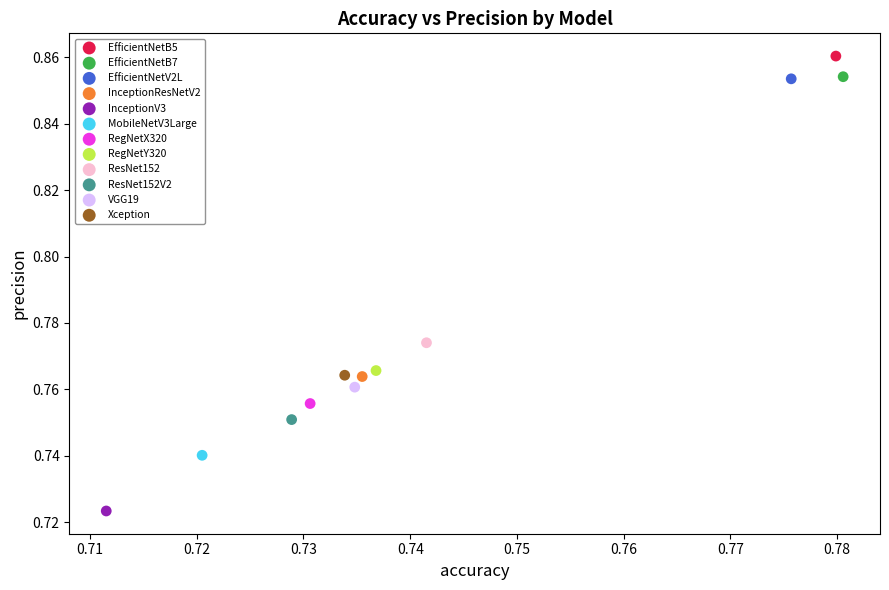

What are all the series names shown in the legend?

EfficientNetB5, EfficientNetB7, EfficientNetV2L, InceptionResNetV2, InceptionV3, MobileNetV3Large, RegNetX320, RegNetY320, ResNet152, ResNet152V2, VGG19, Xception